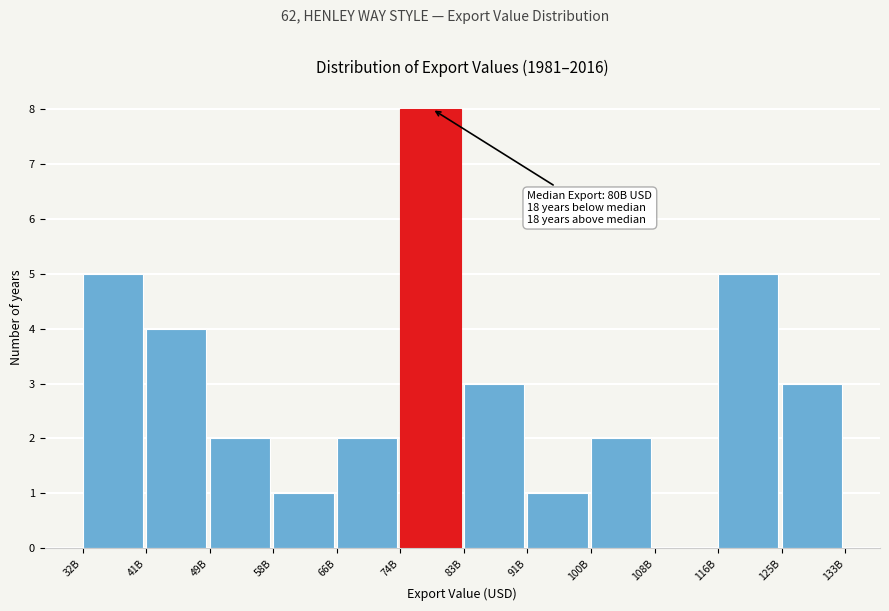

Reading left to right, list all the values displayed in this chart.

32B=5	41B=4	49B=2	58B=1	66B=2	74B=8	83B=3	91B=1	100B=2	108B=0	116B=5	125B=3